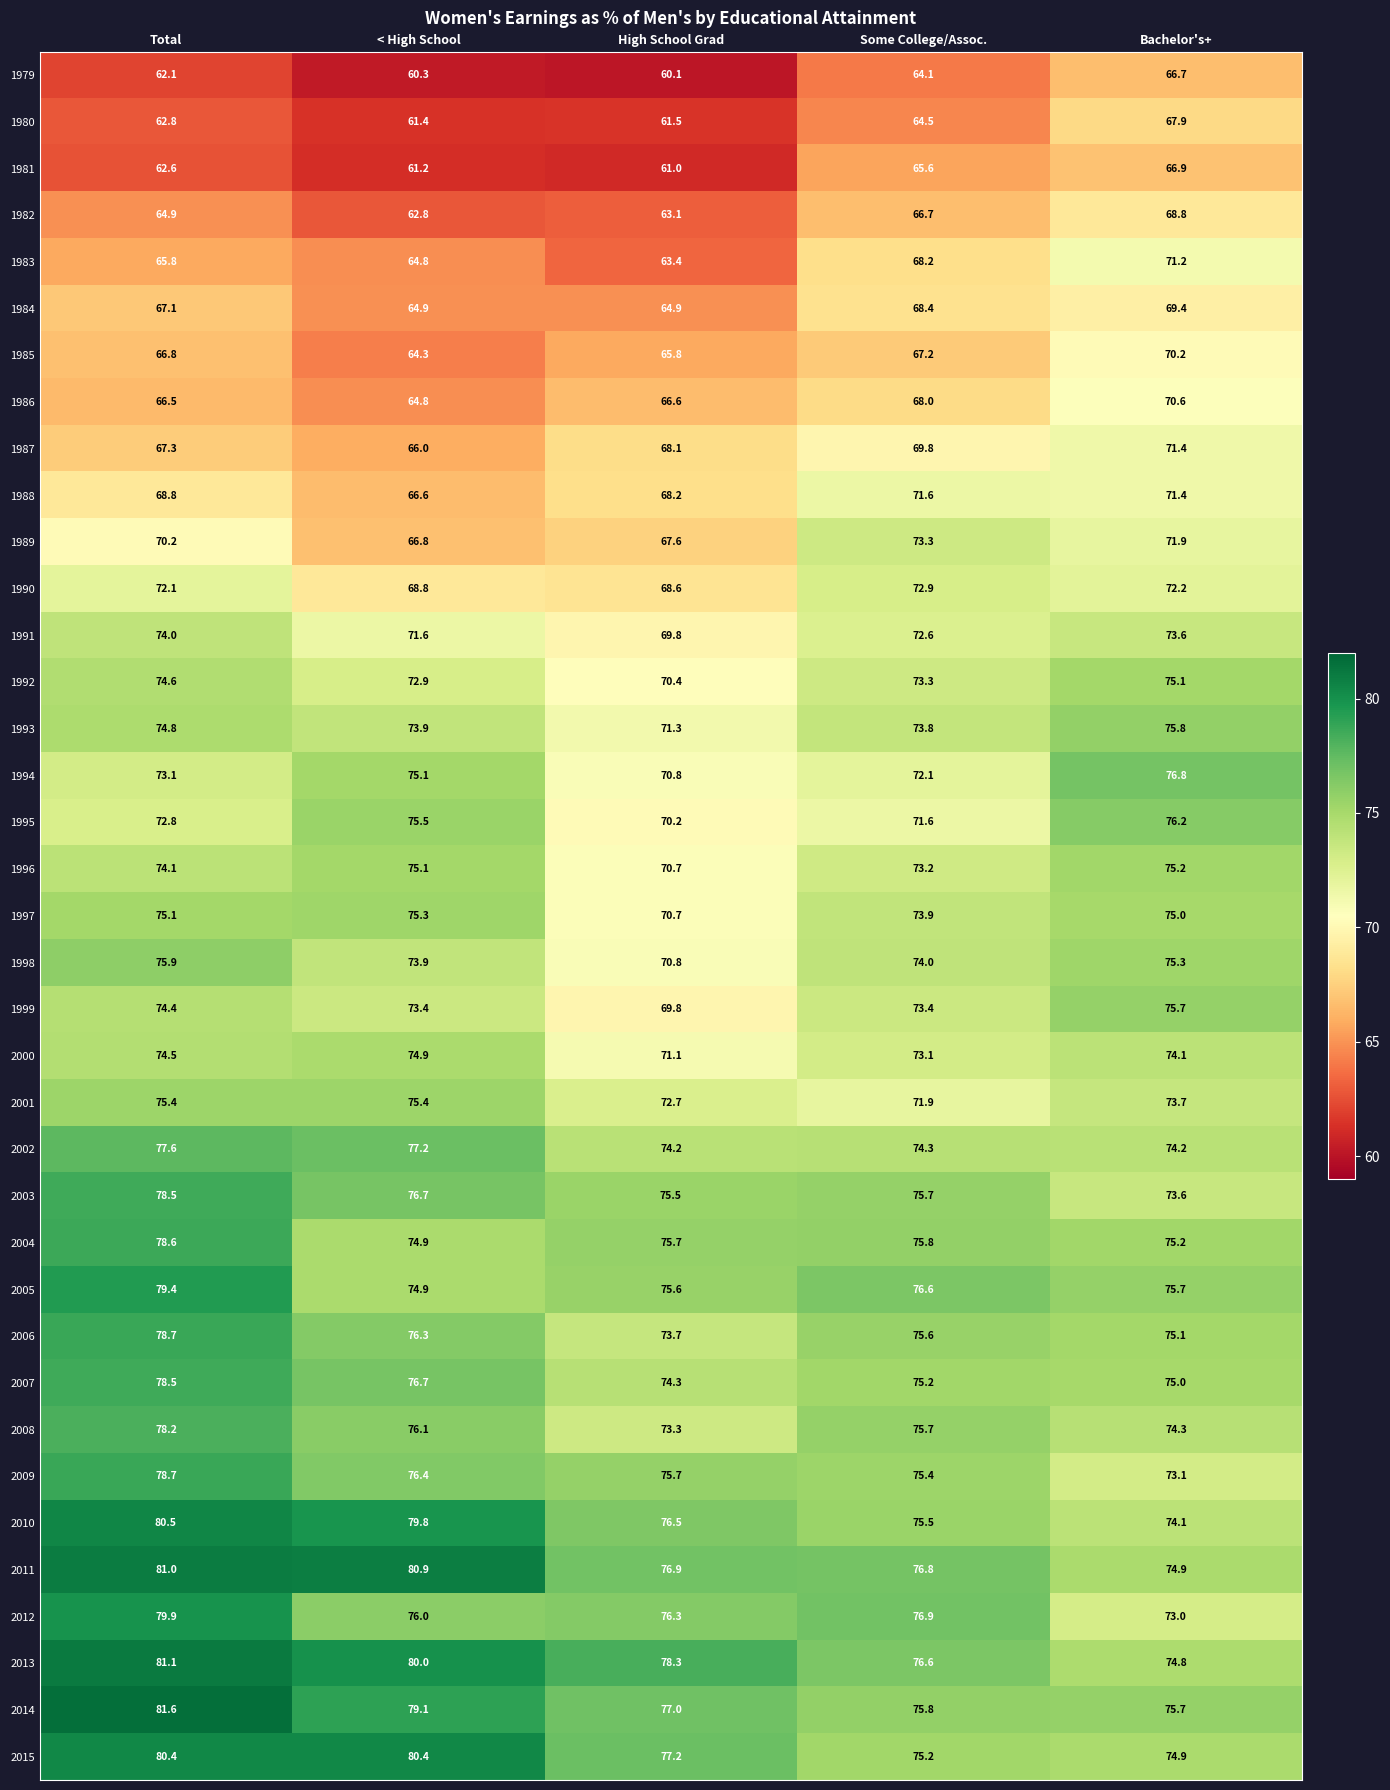

What is the average value of the 2007 series?

75.9